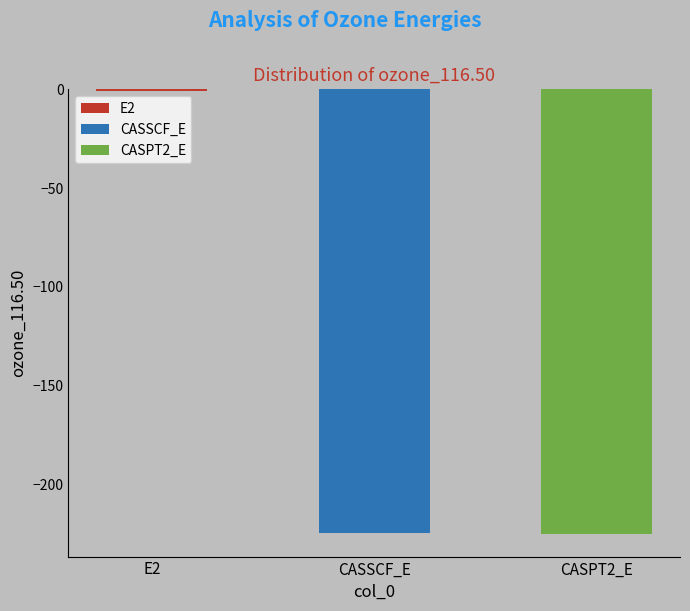

What is the label of the 3rd bar from the left?

CASPT2_E